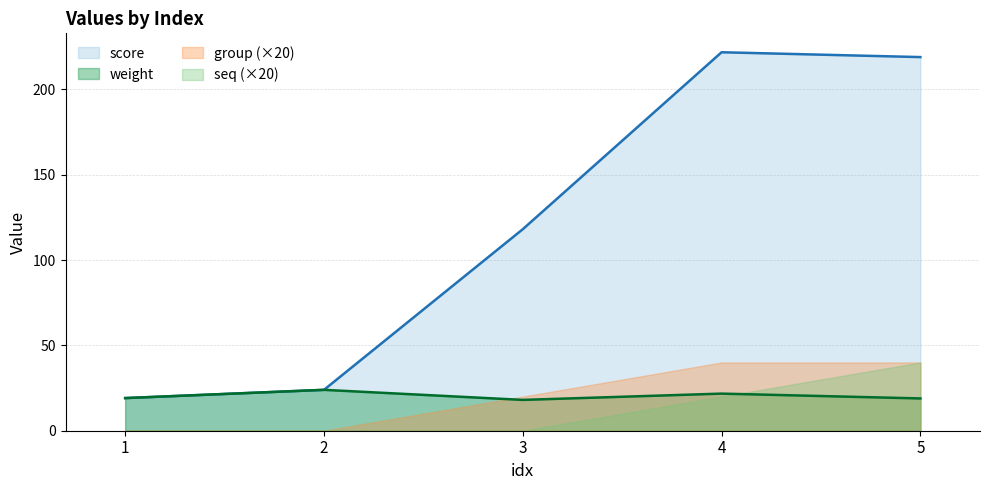

Where is weight nearest to the value 21?

4